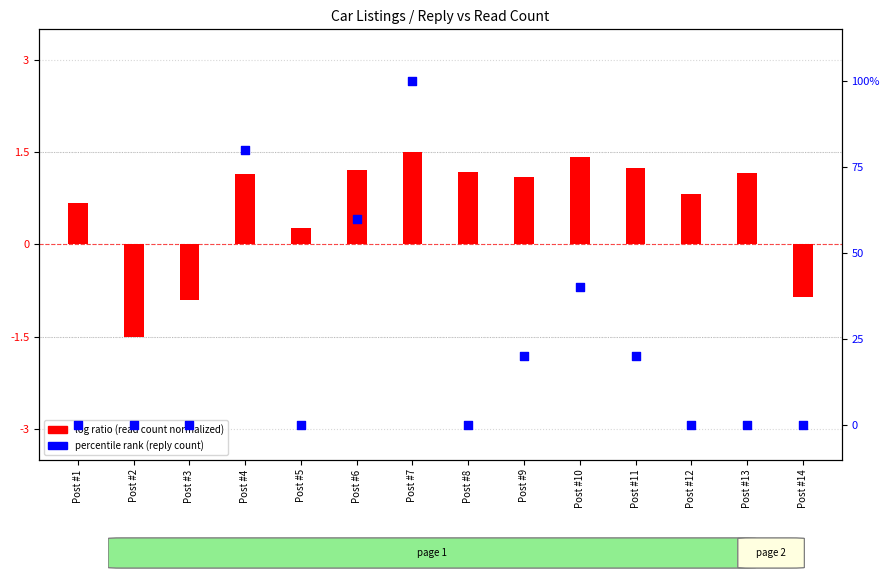

Which series has the largest Y range (max minus min)?

percentile rank within the sample